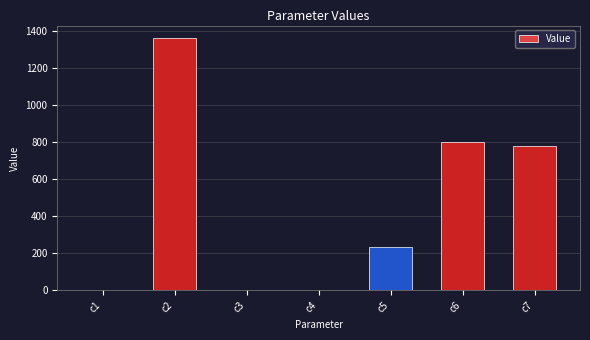

What is the maximum value shown in the chart?

1359.9